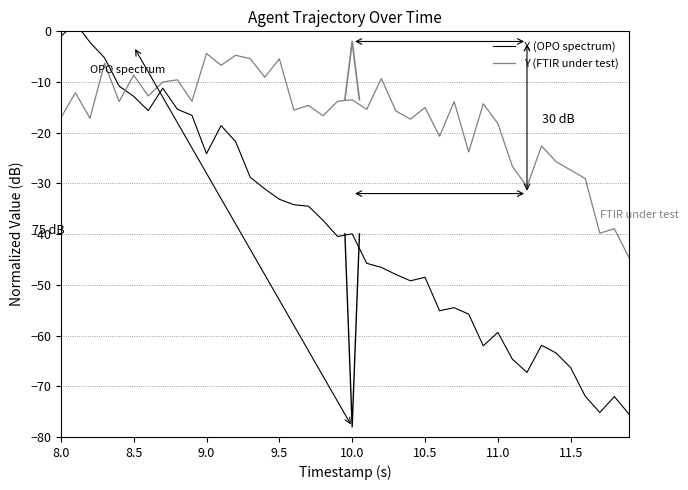

What are all the series names shown in the legend?

X (OPO spectrum), Y (FTIR under test)